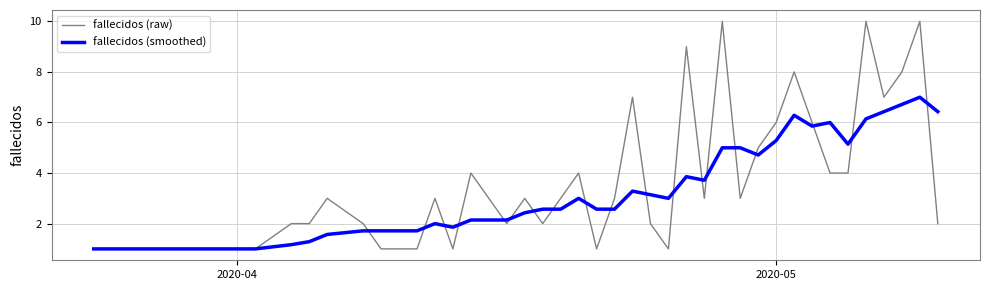

List the series in order of their overall mean, highest first.

fallecidos (raw), fallecidos (smoothed)